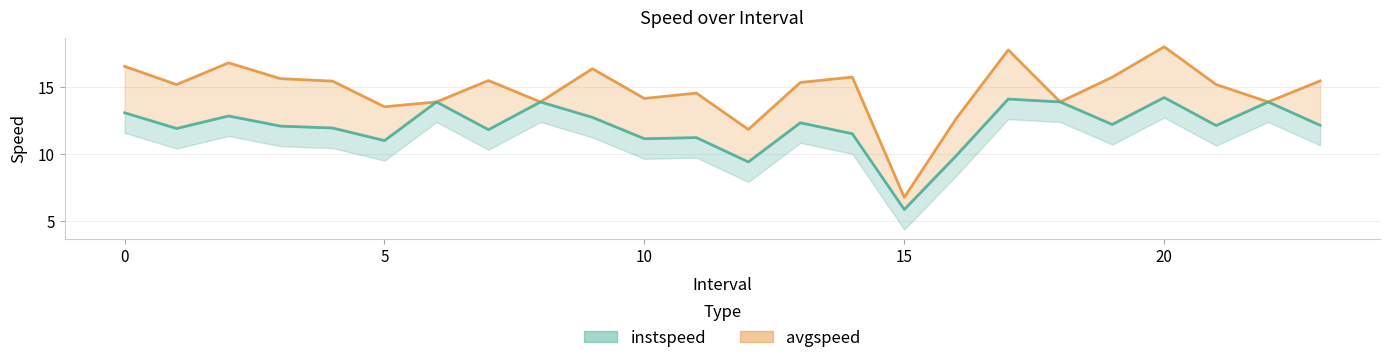

What is the spread (max minus min) of values at 7?

3.7